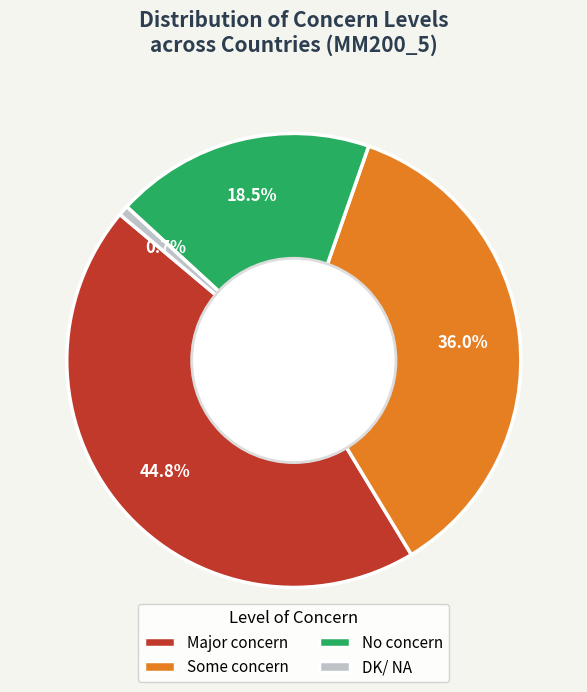

Count the number of slices in the pie.

4